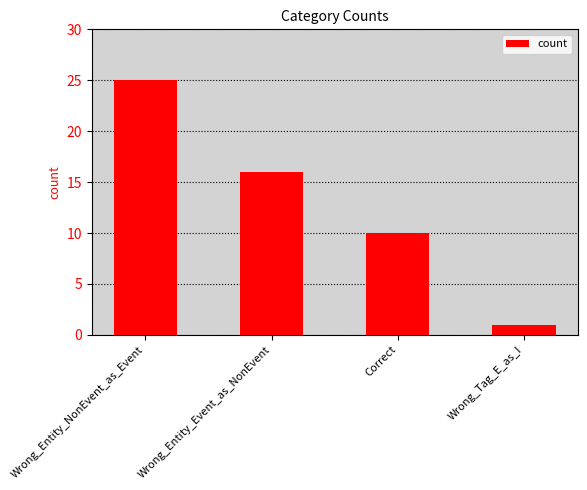

What is the change in value from Wrong_Entity_NonEvent_as_Event to Correct?

-15